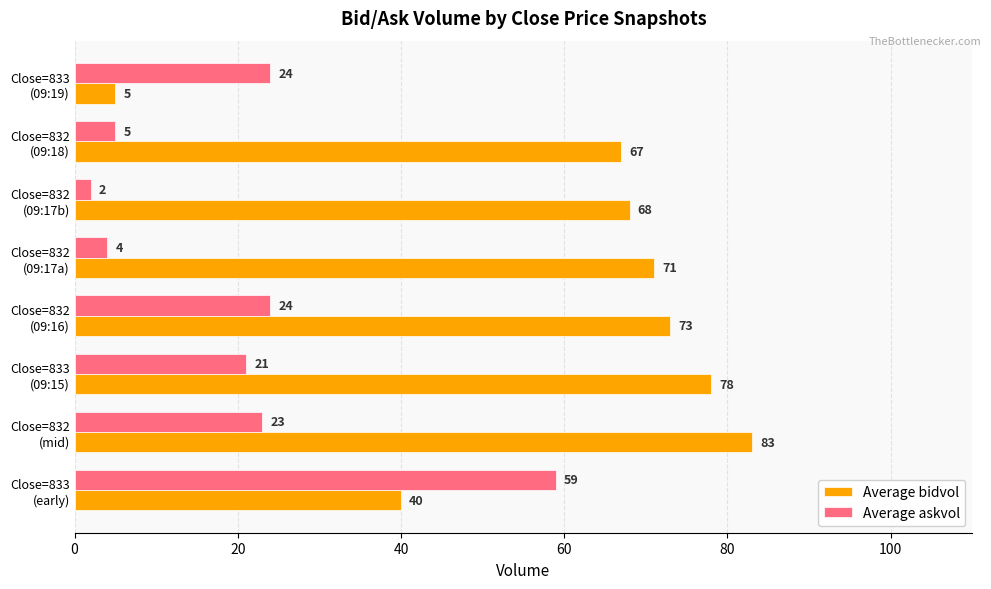

List the series in order of their peak value, highest first.

Average bidvol, Average askvol